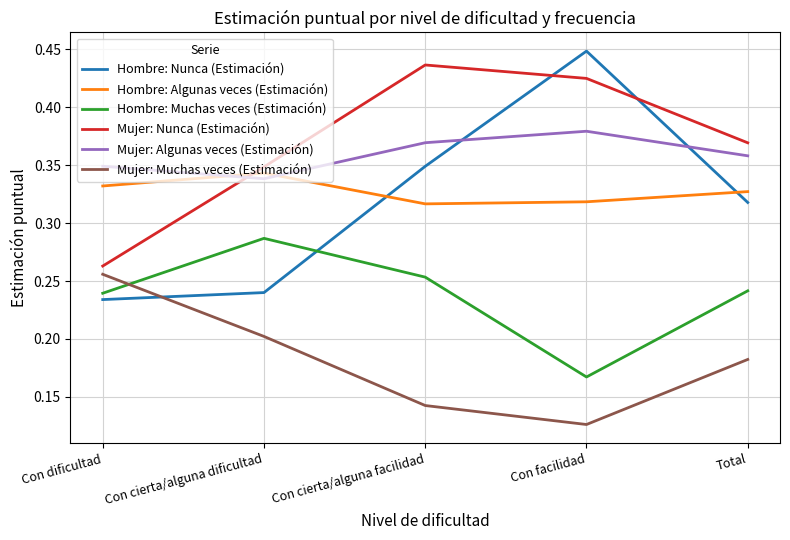

Which series has the largest range (max minus min)?

Hombre: Nunca (Estimación)